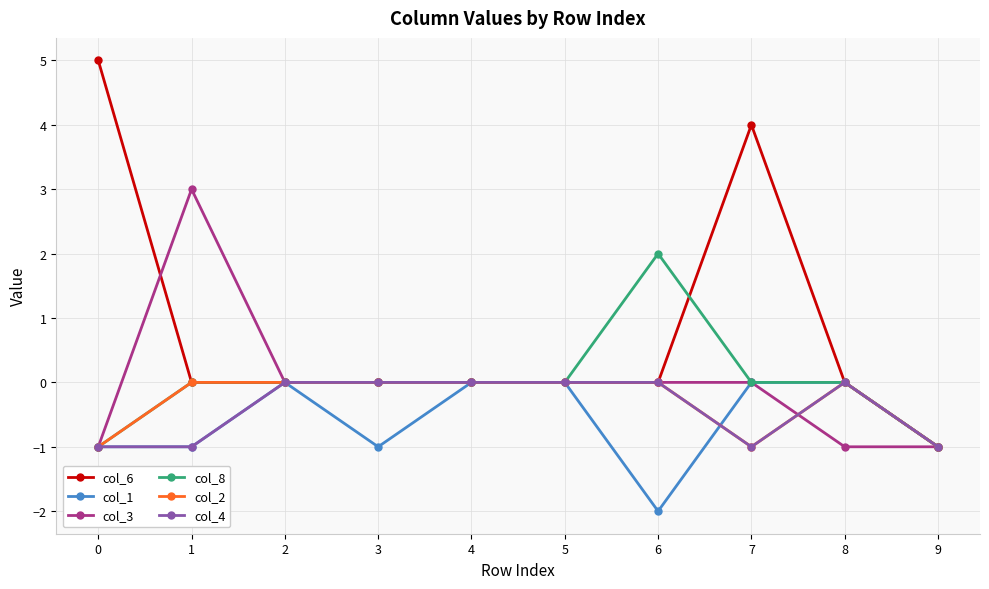

Between 6 and 7, which series saw the biggest shift?

col_6